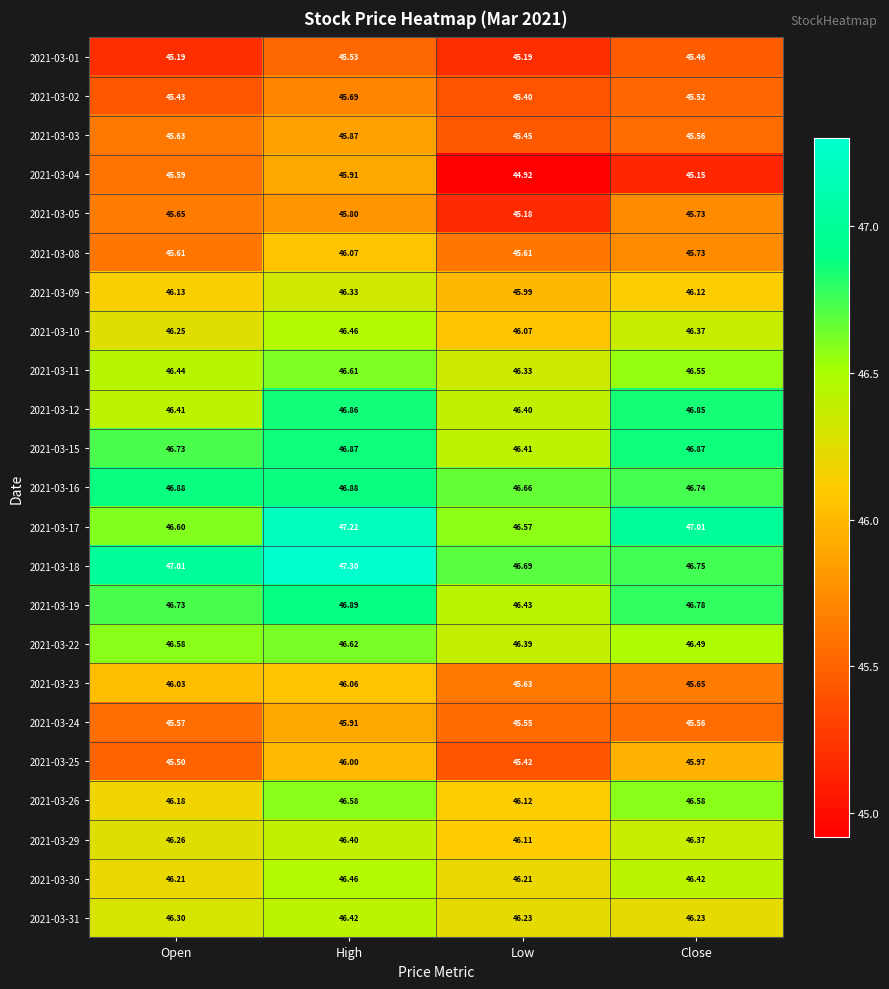

Is the value of 2021-03-08 at Open greater than the value of 2021-03-18 at Open?

No